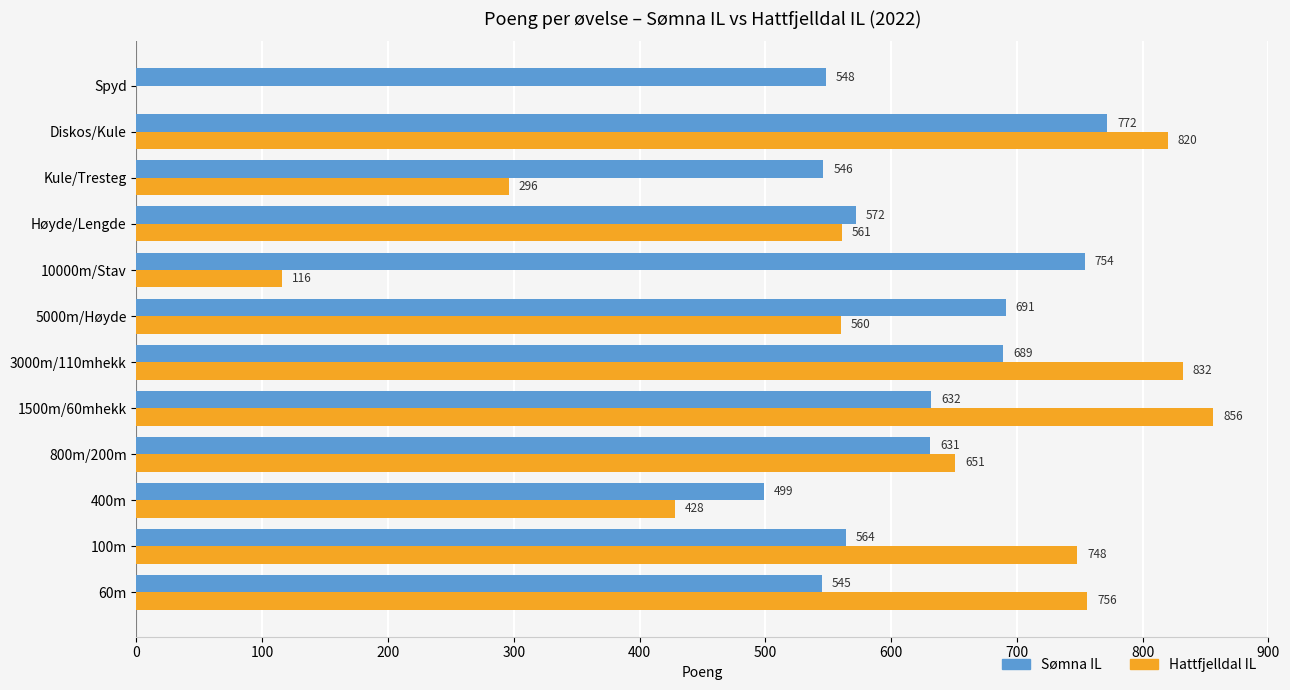

At which label is Hattfjelldal IL closest to 428?

400m